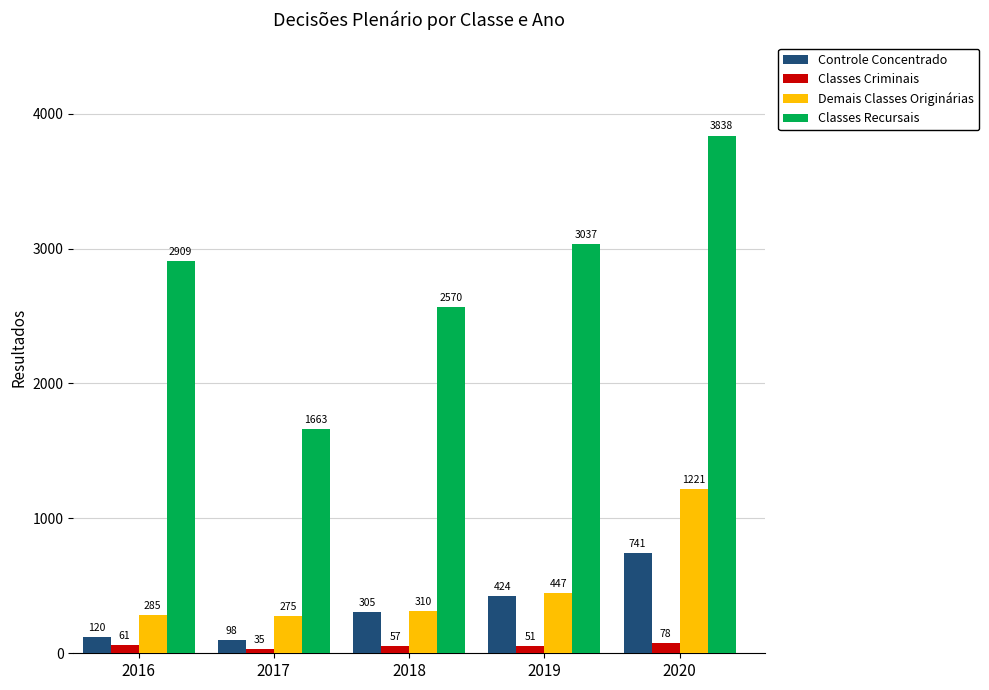

Which label corresponds to the smallest value in the chart?

2017